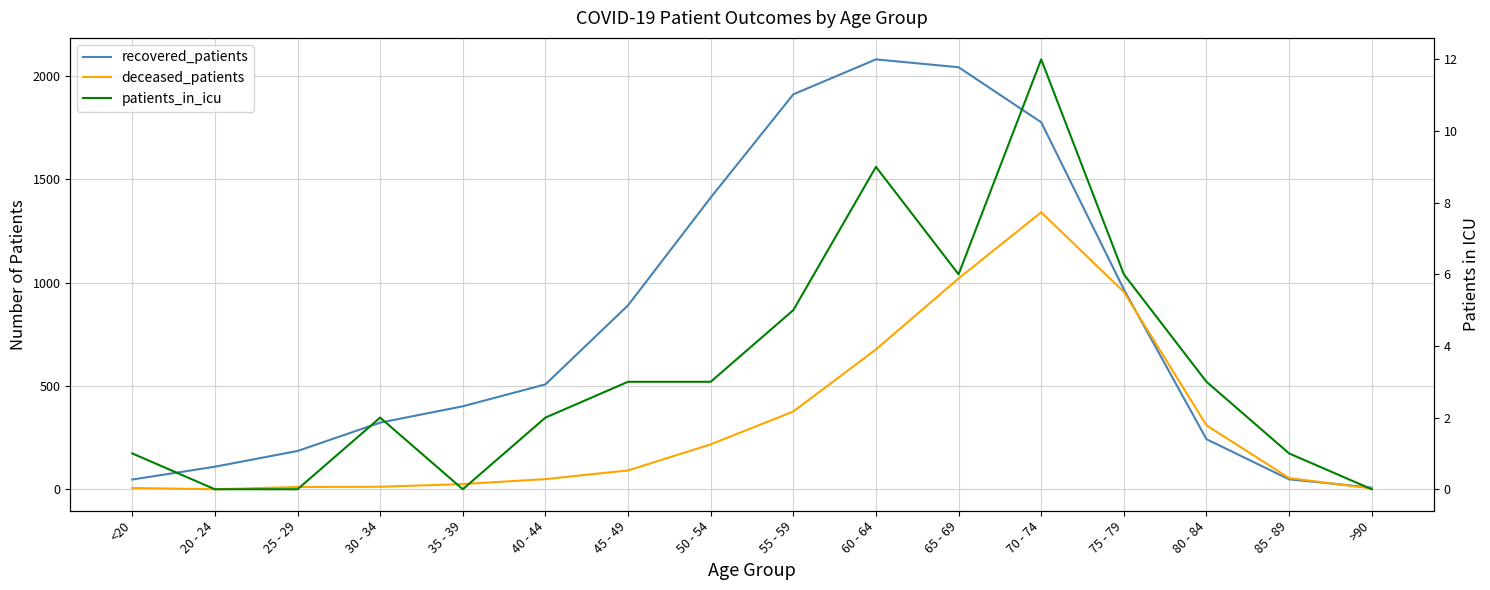

At how many categories does at least one series exceed 1652?

4